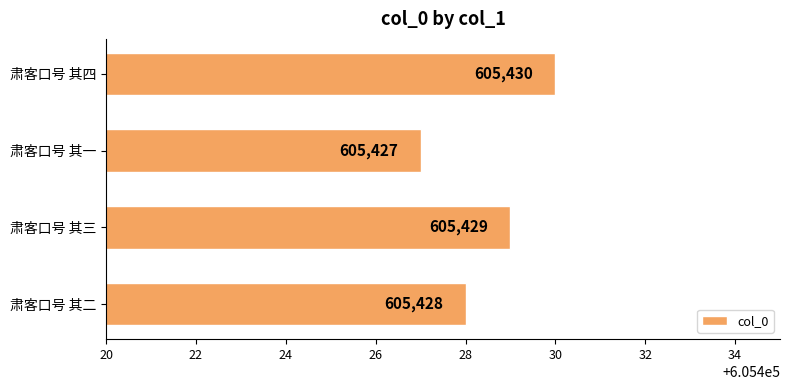

How many data points are less than 605429?

2